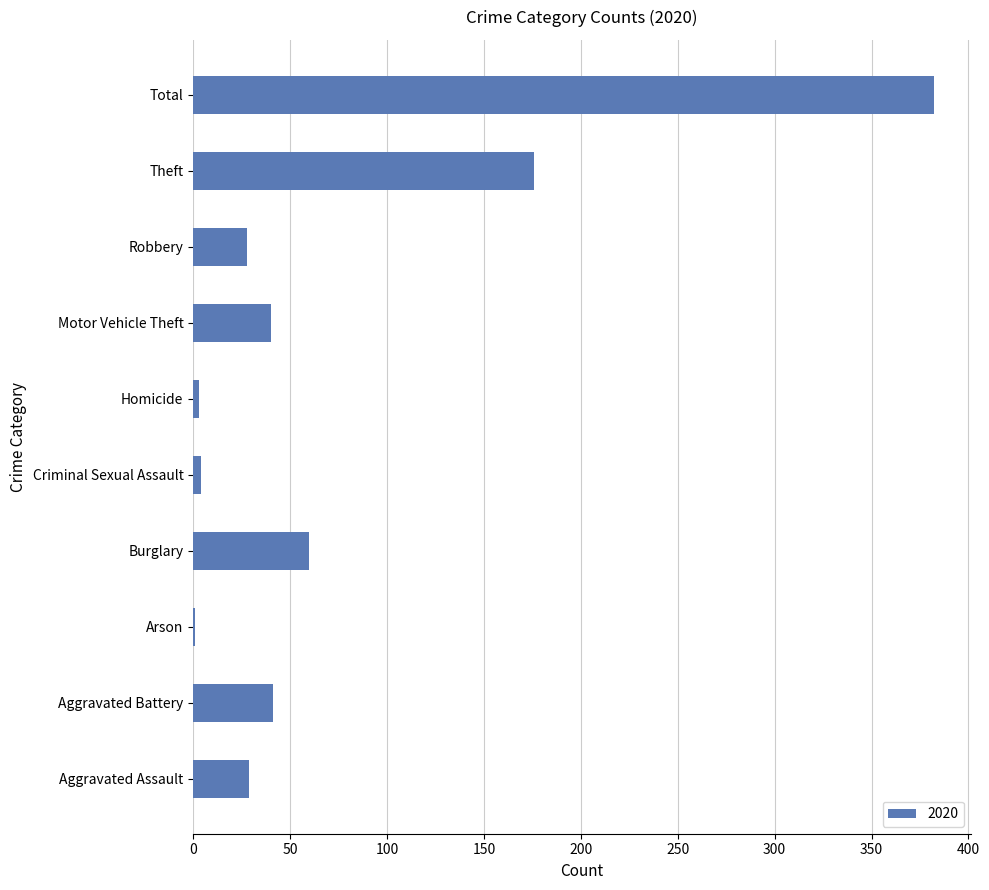

Where is the data nearest to the value 191?

Theft